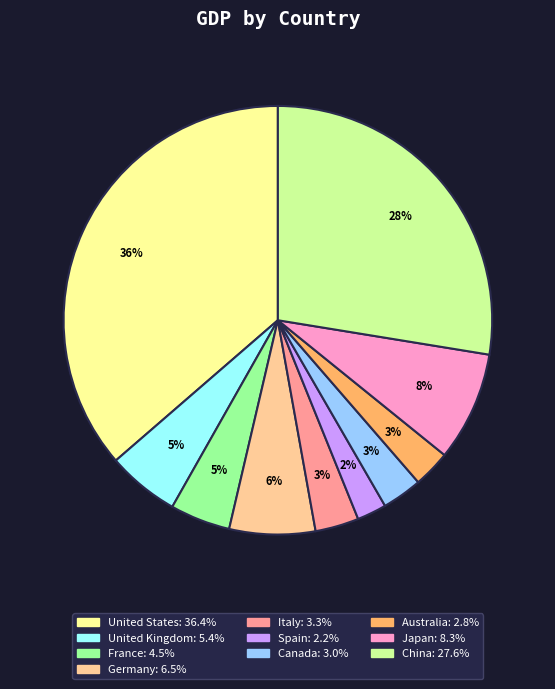

Does any single category account for the majority?

No